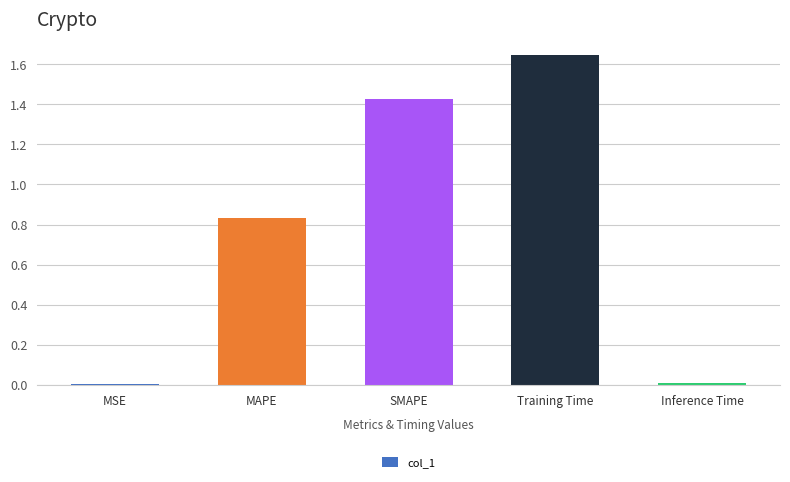

Does the chart contain stacked bars?

No